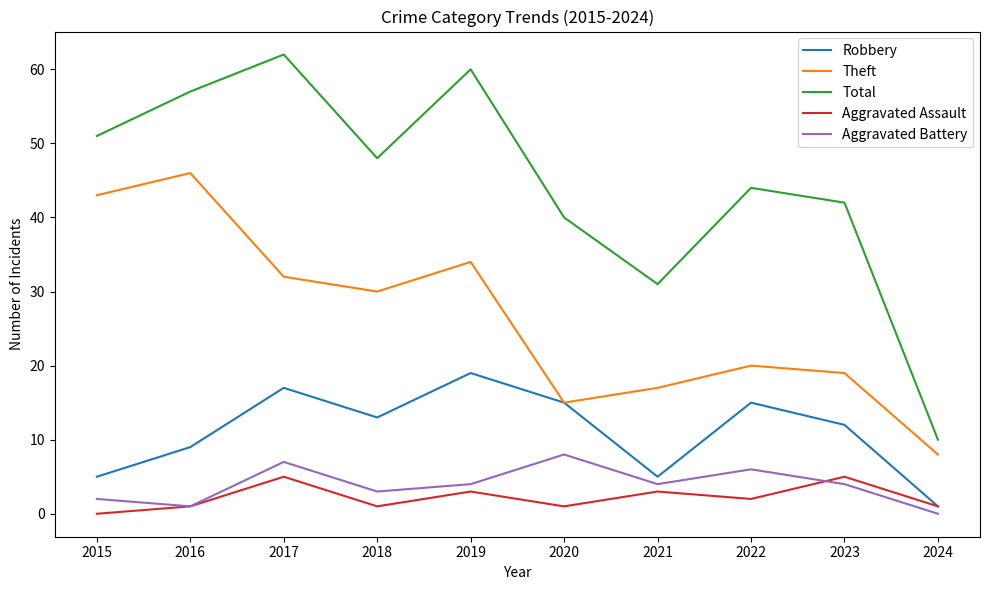

At how many categories does at least one series exceed 56?

3